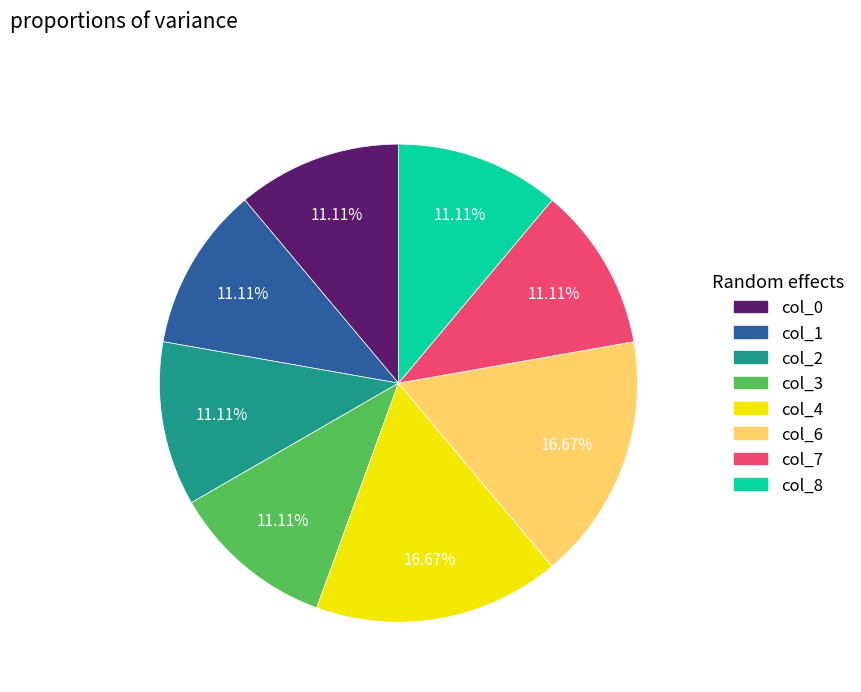

Is there any slice that represents more than half of the pie?

No